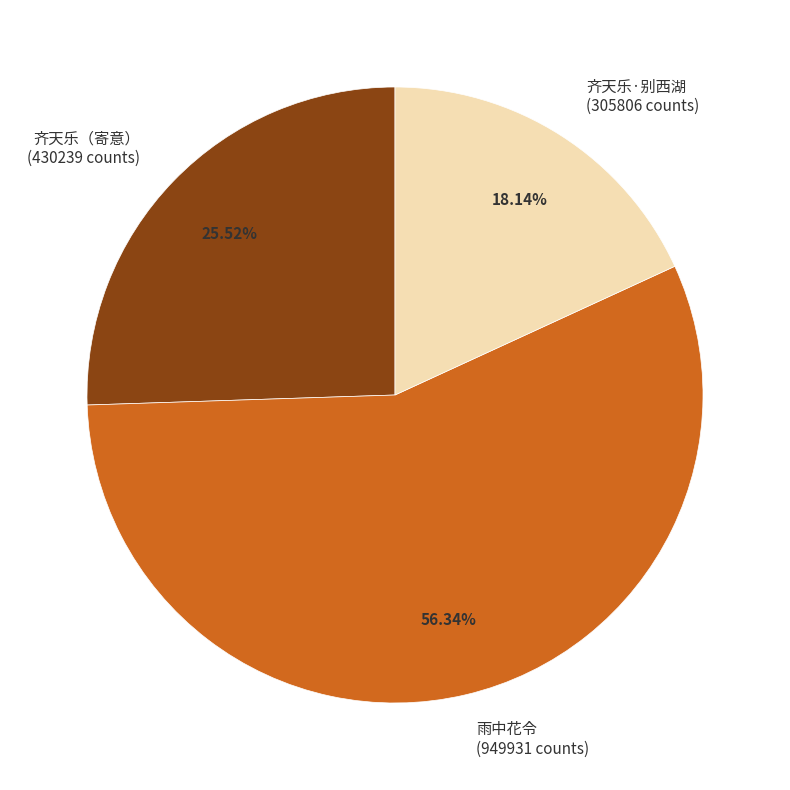

Do 雨中花令 (949931 counts) and 齐天乐（寄意） (430239 counts) together represent more than half of the pie?

Yes